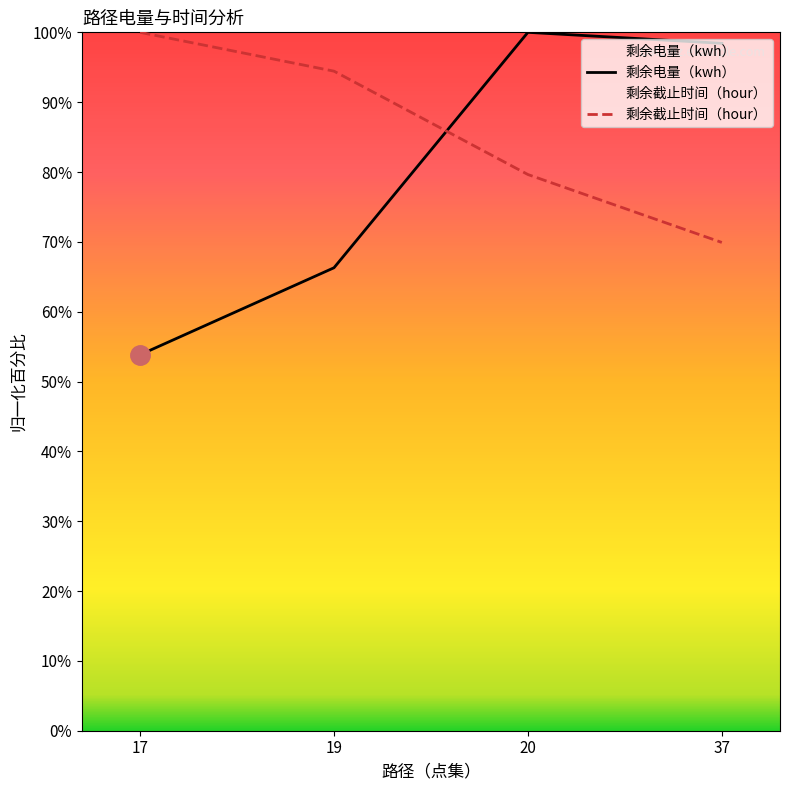

What is the total value across all series at 37?

168.3